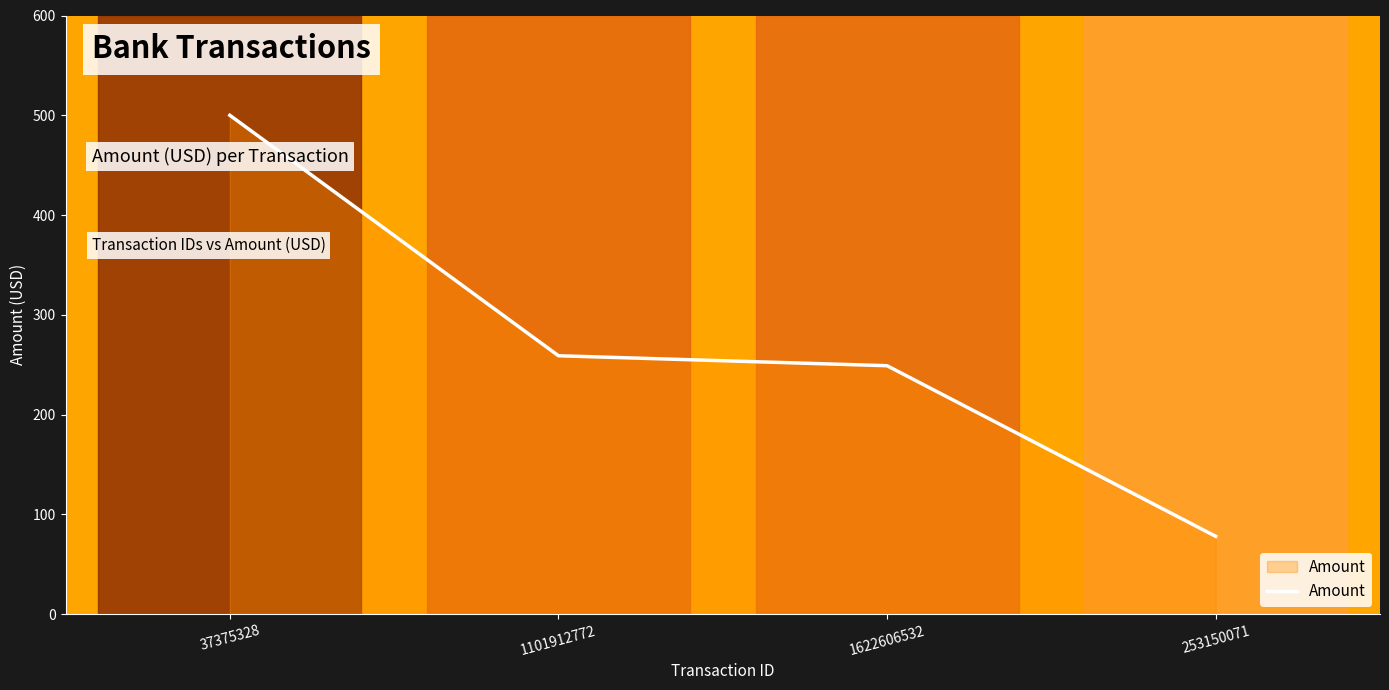

True or false: the data has more than 1 interior local peaks.

False